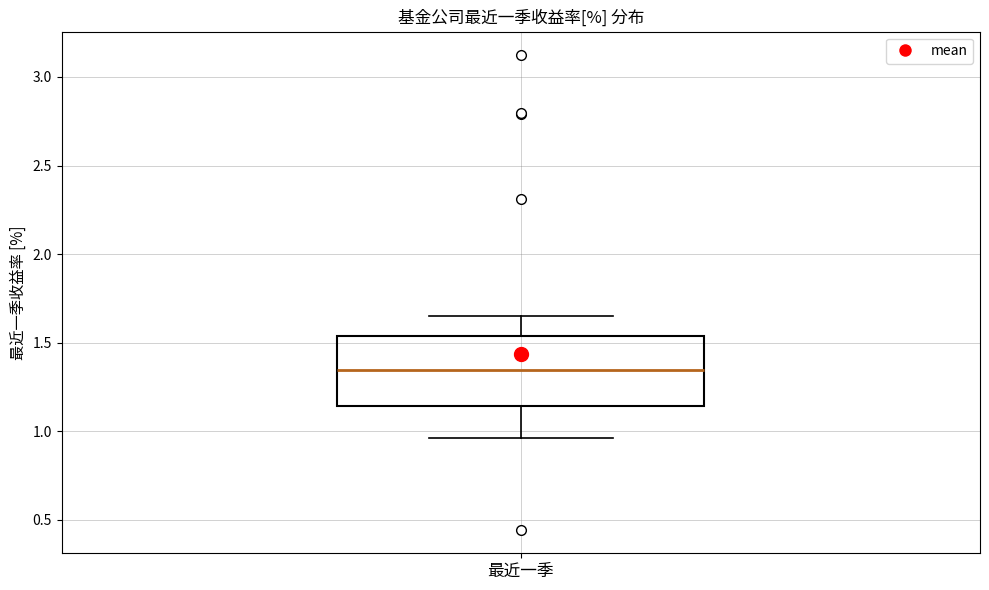

Transcribe this box plot: give where the median line is, the range the box spans, and where the two whiskers end, as read against the y-axis. The values are not printed on the chart, so give them approximately, as read against the axis.

median 1.35, box 1.15 to 1.55, whiskers 0.95 to 1.65